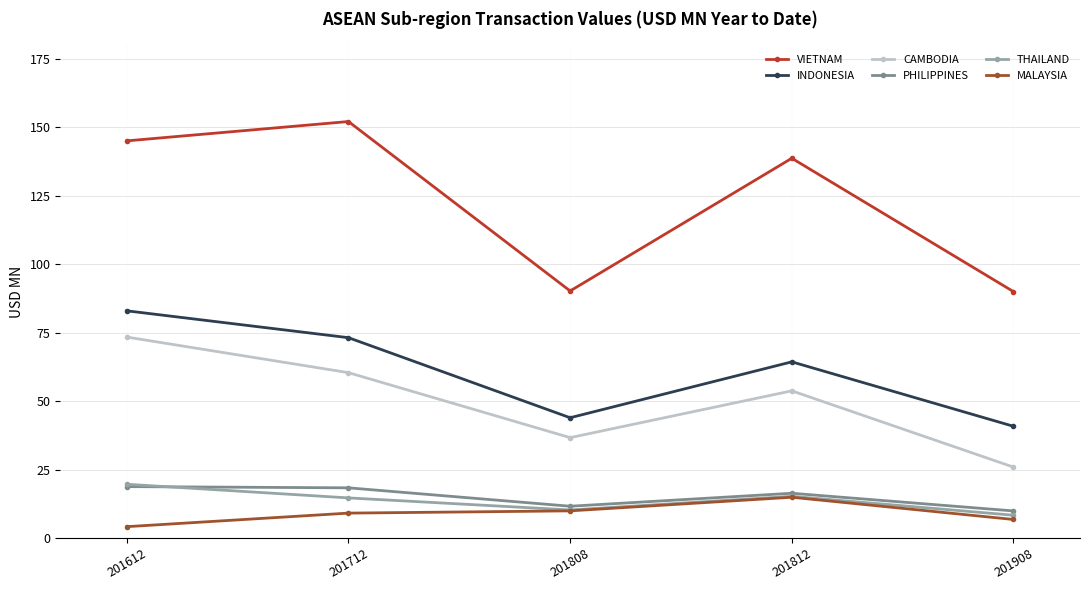

Where is the first local minimum for THAILAND?

201808